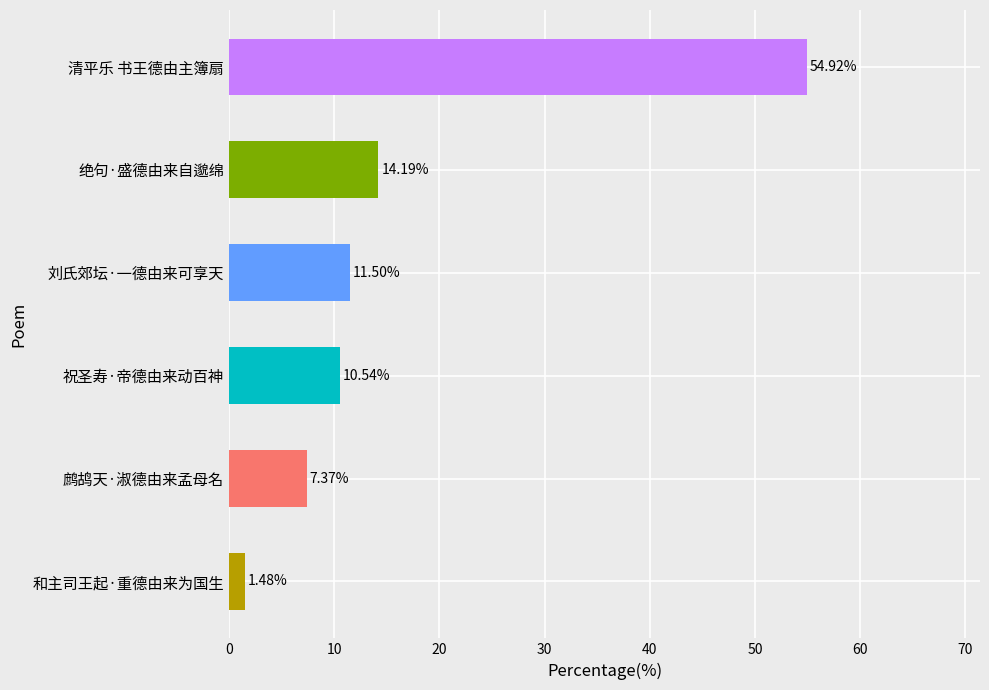

How many data points are above 11?

3